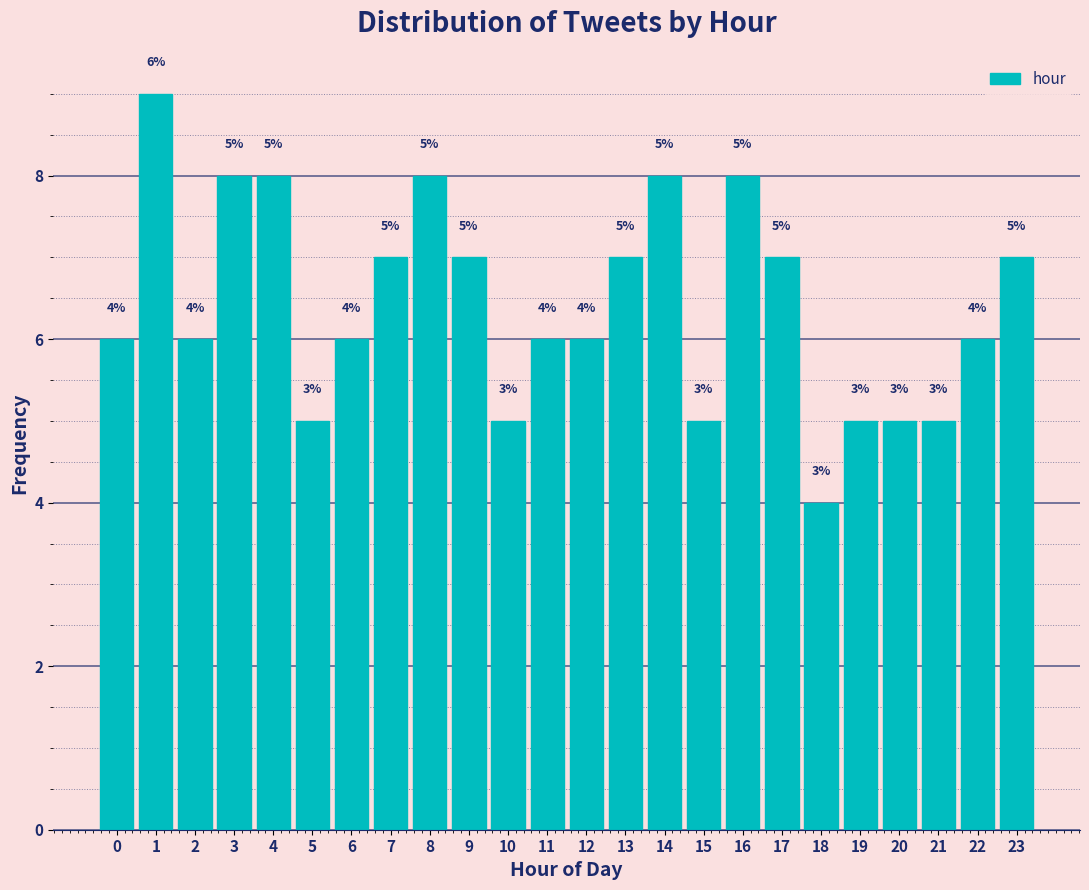

Reading left to right, list all the values displayed in this chart.

0=6	1=9	2=6	3=8	4=8	5=5	6=6	7=7	8=8	9=7	10=5	11=6	12=6	13=7	14=8	15=5	16=8	17=7	18=4	19=5	20=5	21=5	22=6	23=7